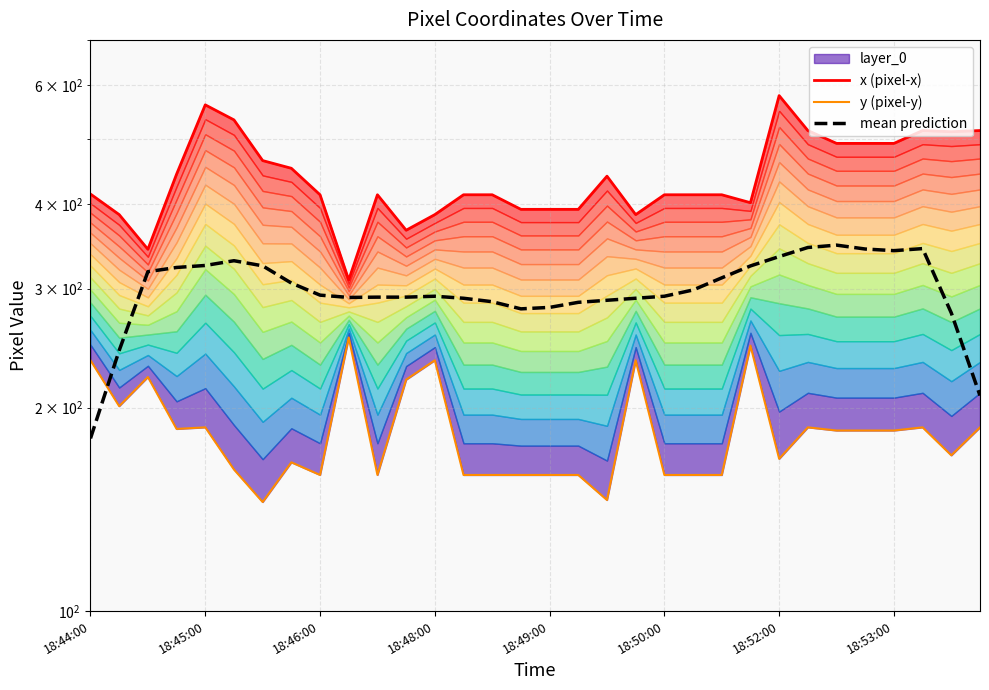

At which category does the chart reach its peak across all series?

18:52:00